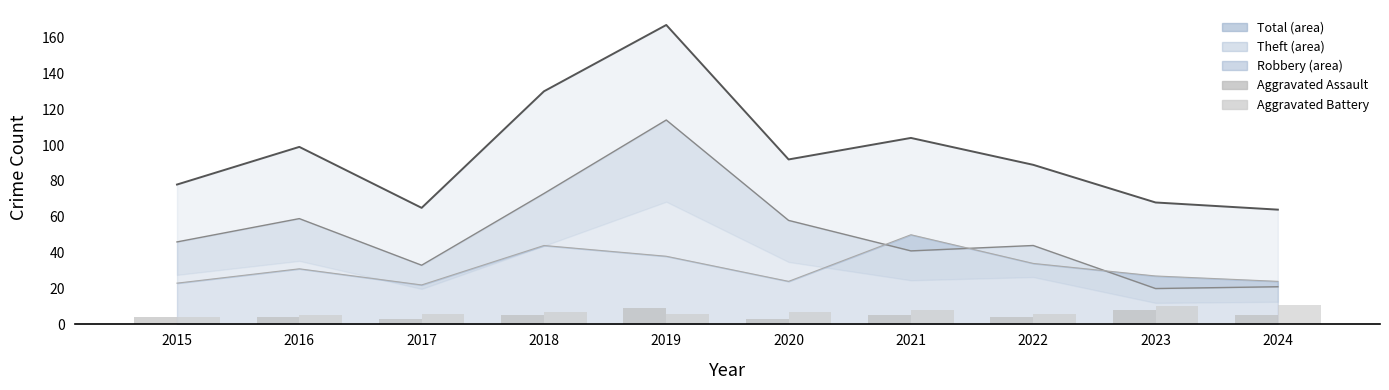

What is the maximum value for Aggravated Battery?

11